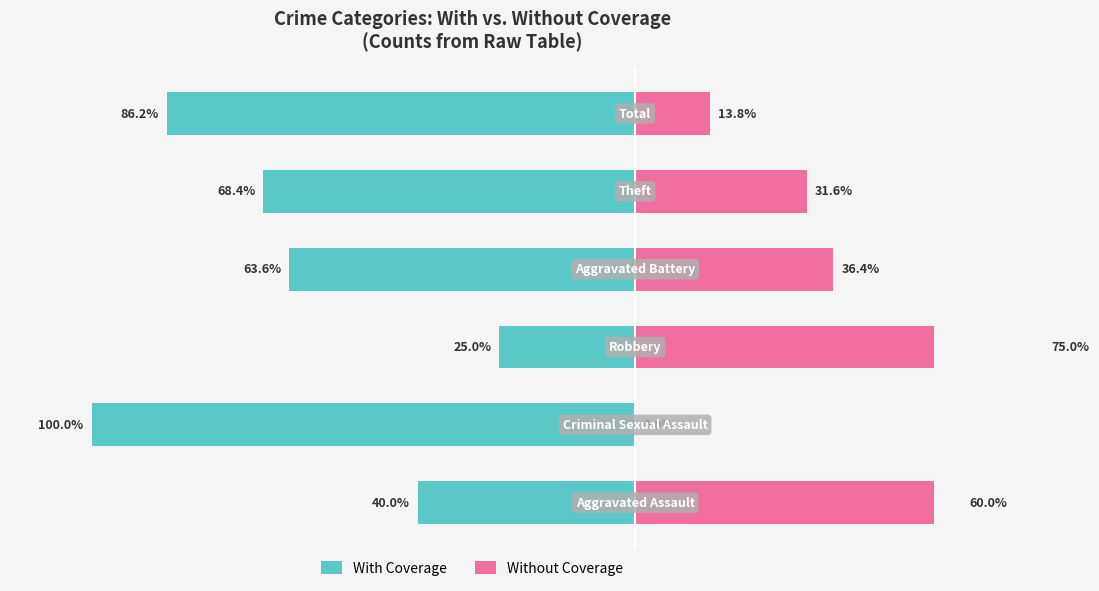

How many data points does each series have?

6